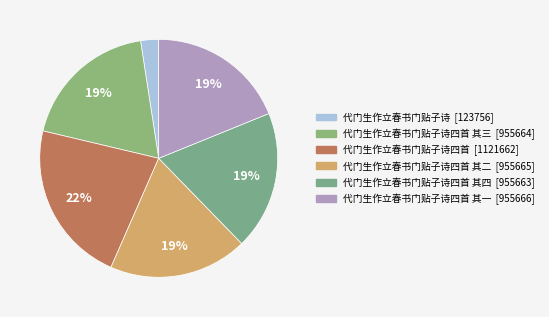

Count the number of slices in the pie.

6